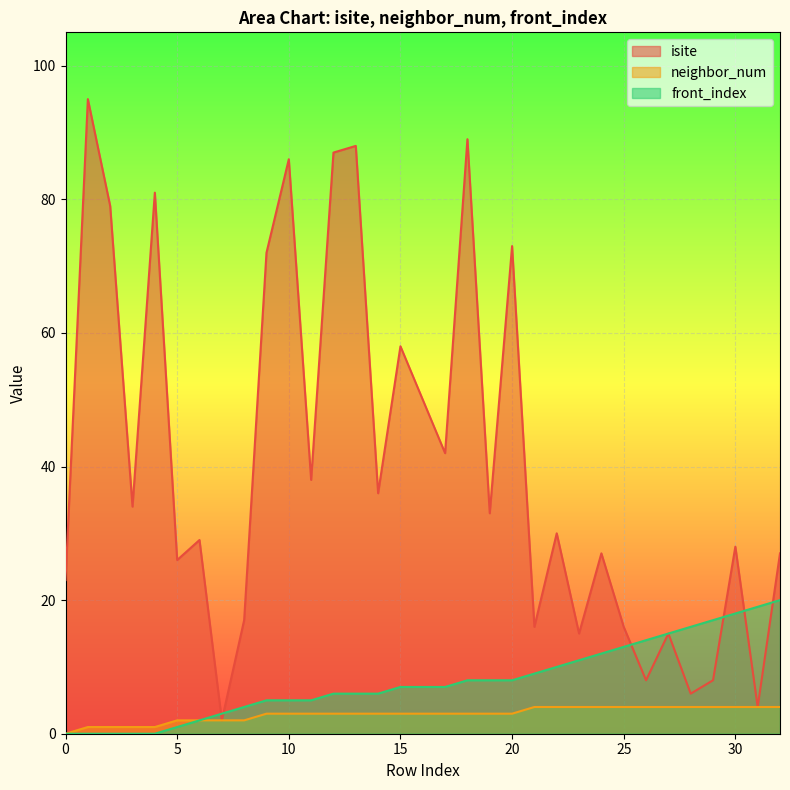

In isite, how many points are lower than both neighbors (excluding endpoints)?

12